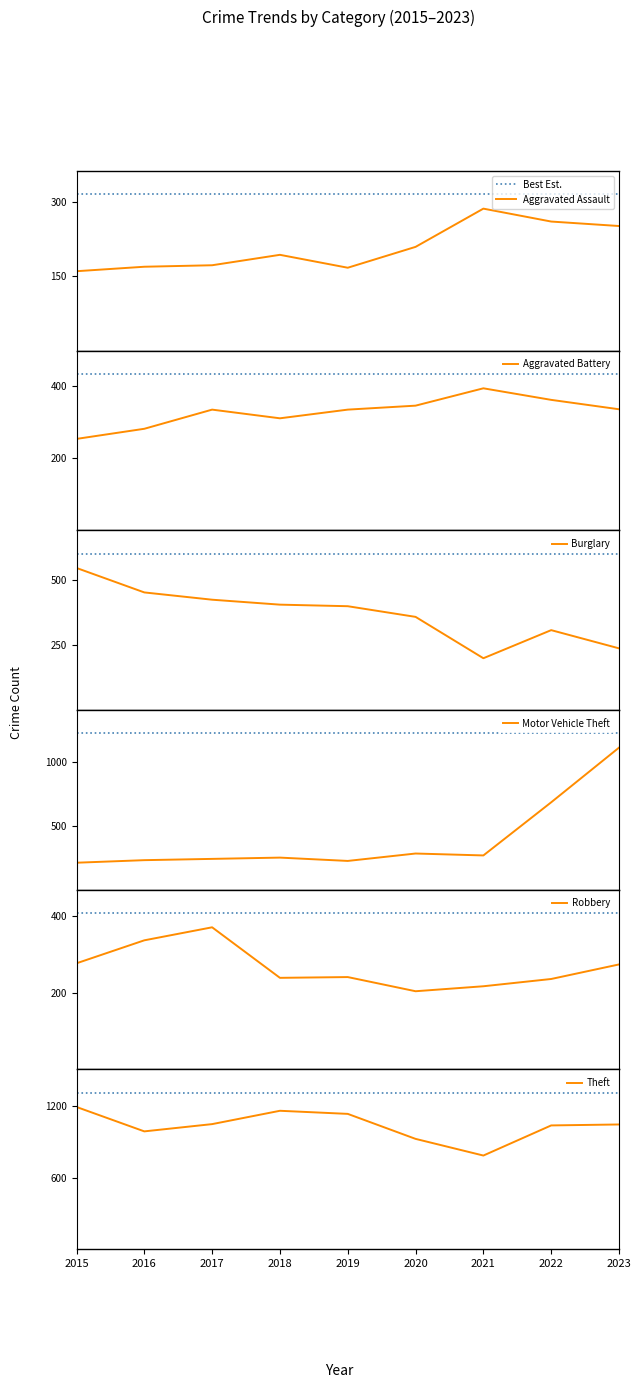

Which series changed the most between 2017 and 2020?

Robbery